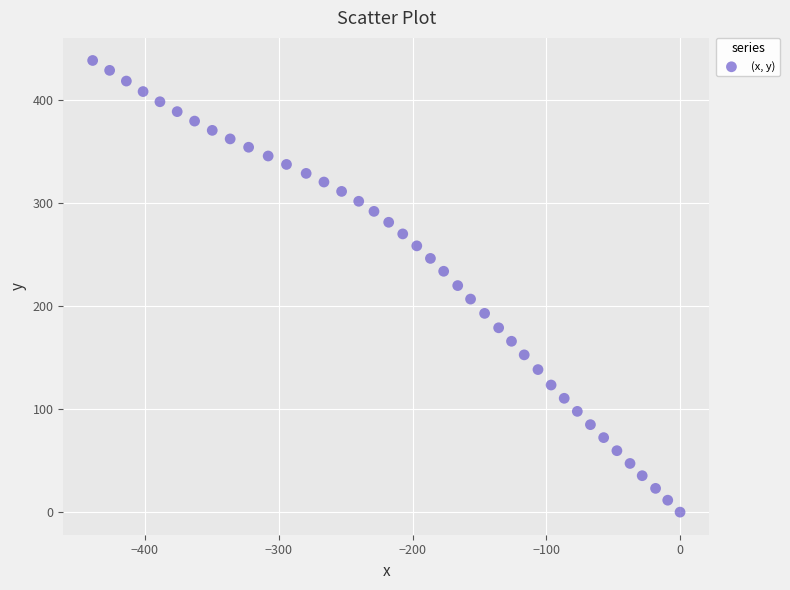

What is the range of X values (max minus min)?

439.1